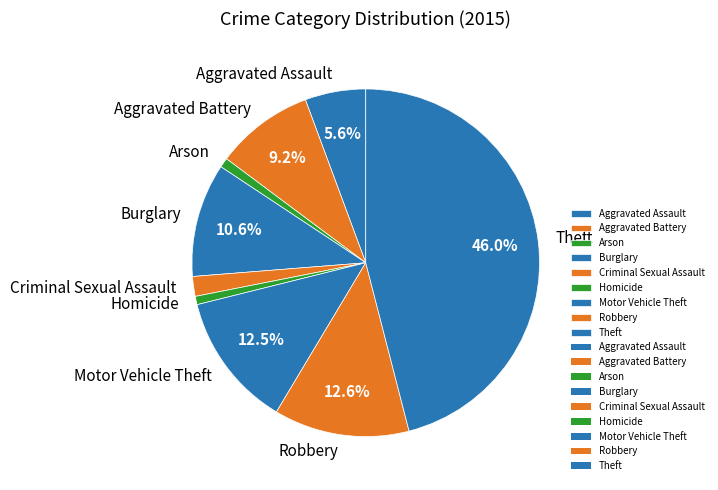

What is the ratio of the value at Aggravated Assault to the value at Burglary?

0.5